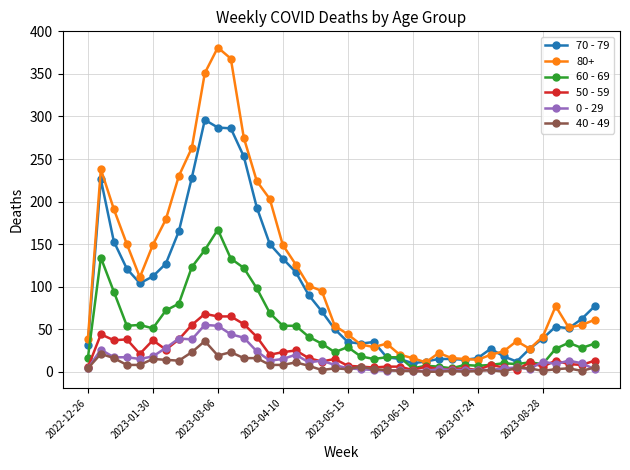

True or false: 50 - 59 has more than 2 interior local peaks.

True